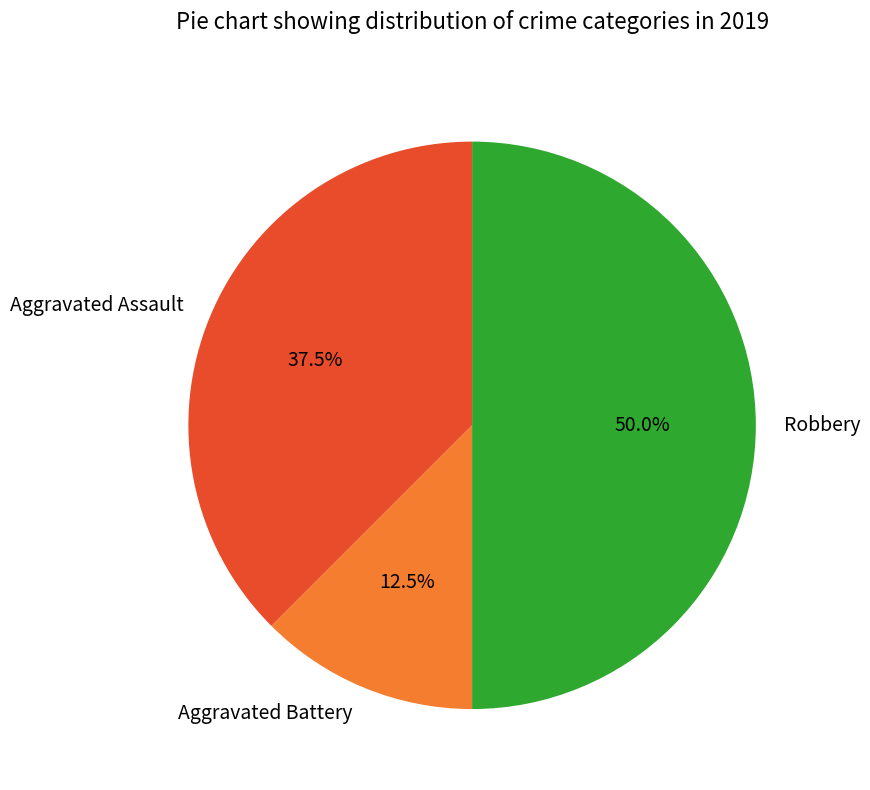

Between Robbery and Aggravated Assault, which is larger?

Robbery